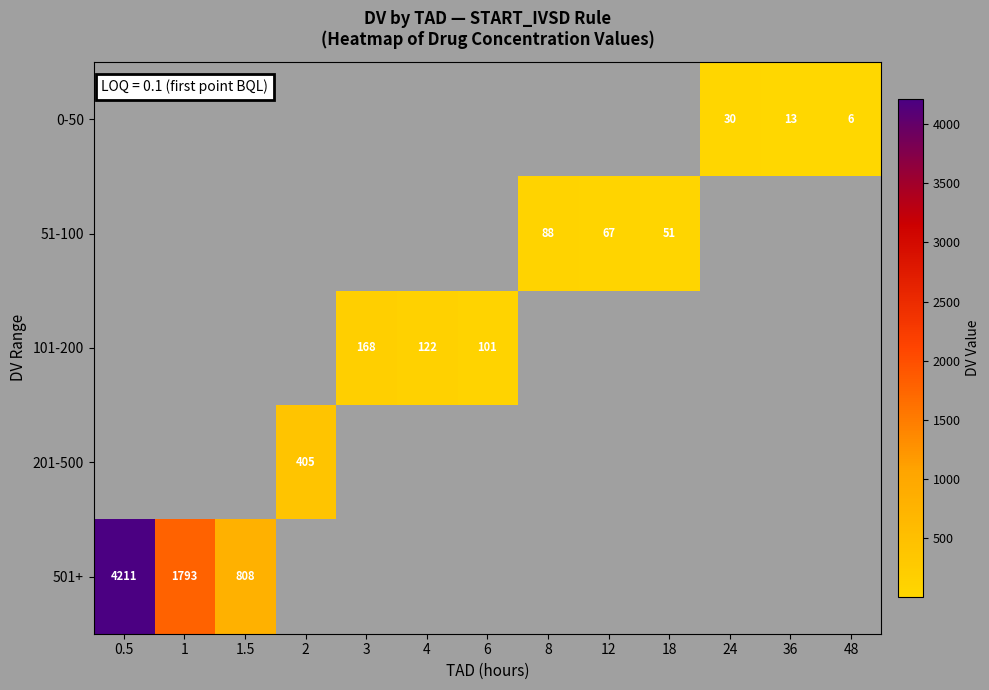

The value of 51-100 at 8 is 88. True or false?

True